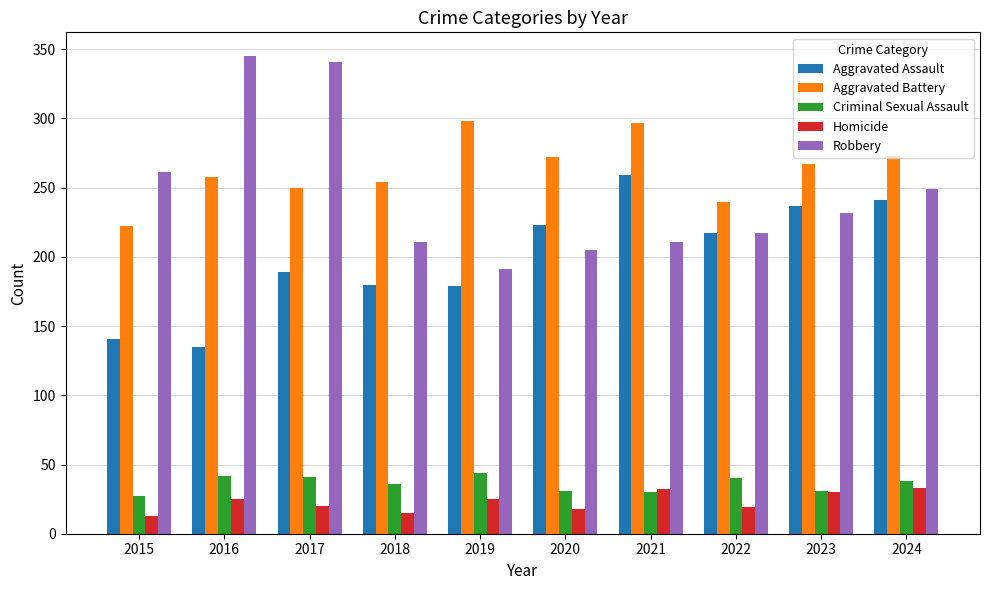

What is the smallest value displayed?

13